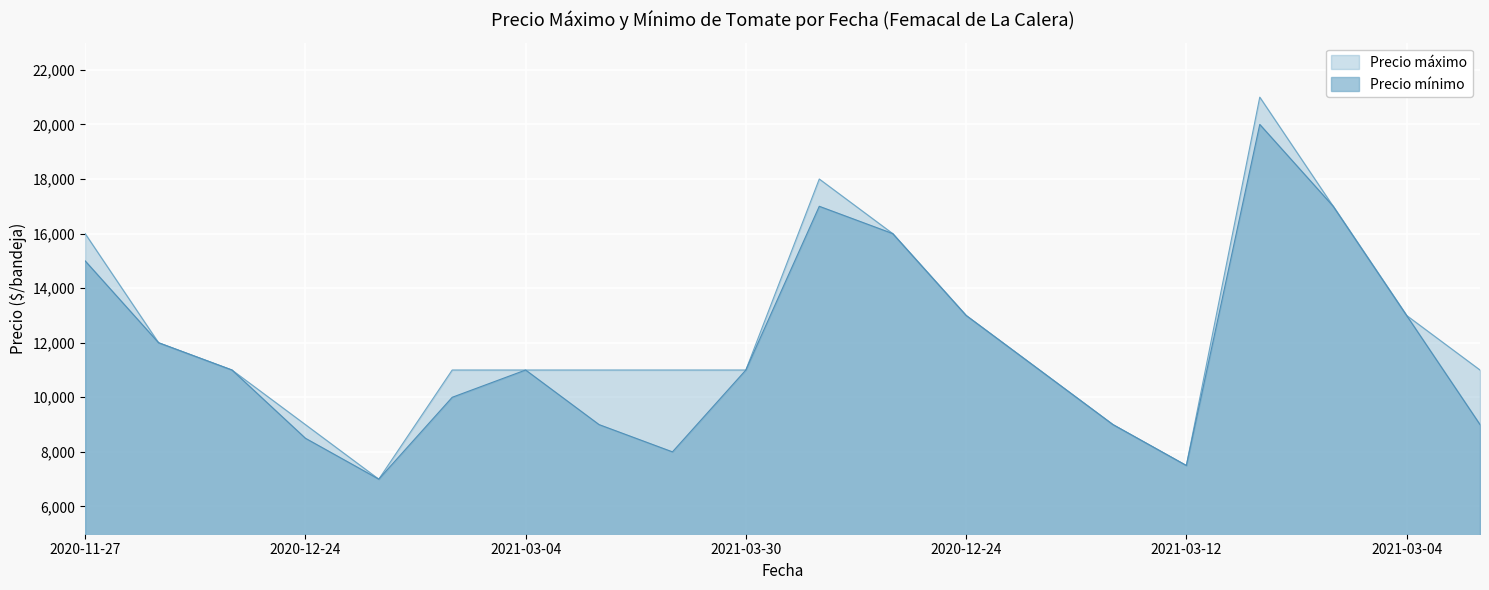

Reading right to left, list all the values displayed in this chart.

Precio máximo: 11000	13000	17000	21000	7500	9000	11000	13000	16000	18000	11000	11000	11000	11000	11000	7000	9000	11000	12000	16000
Precio mínimo: 9000	13000	17000	20000	7500	9000	11000	13000	16000	17000	11000	8000	9000	11000	10000	7000	8500	11000	12000	15000